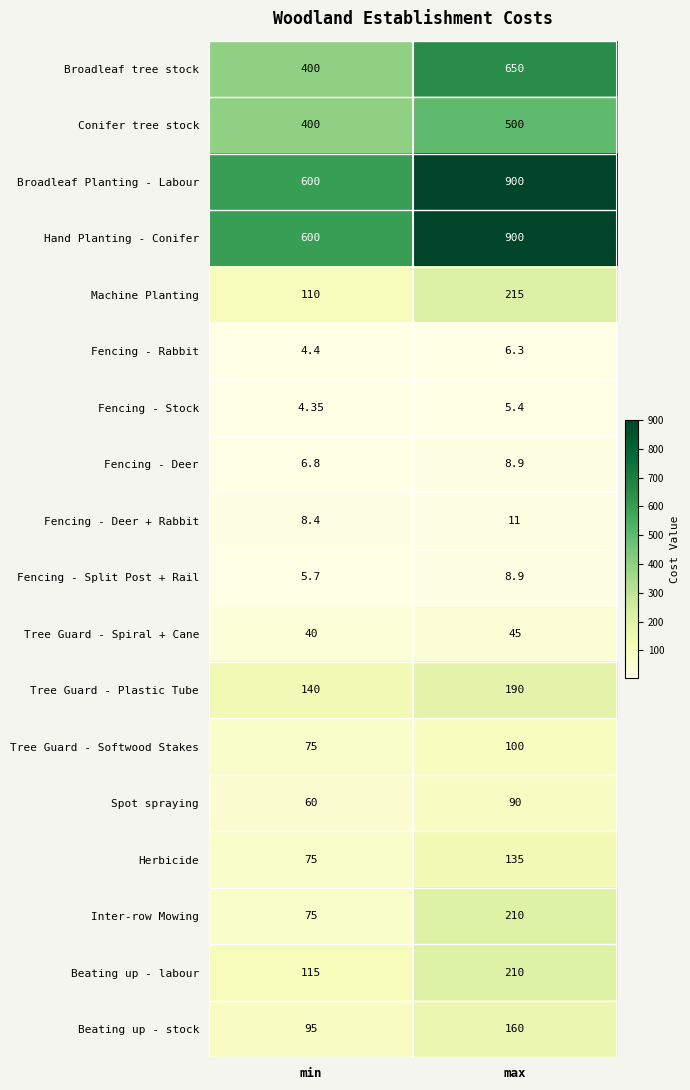

Which label corresponds to the largest value in the chart?

max